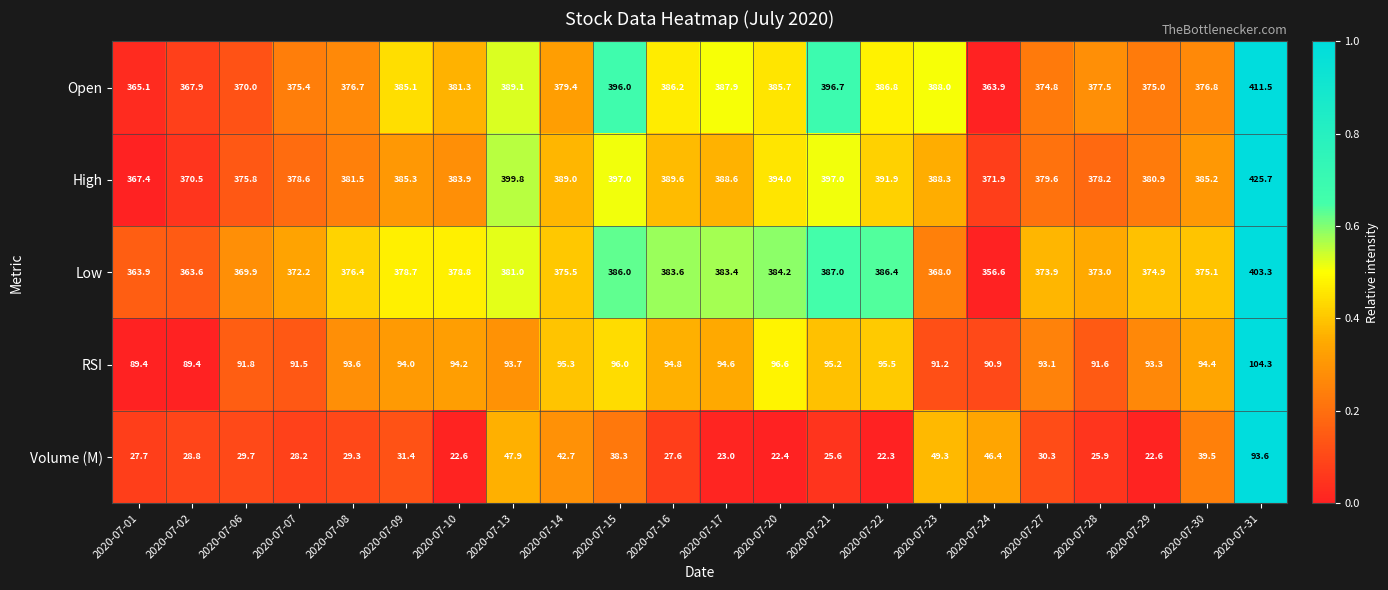

Between 2020-07-07 and 2020-07-24, which series saw the biggest shift?

Volume (M)